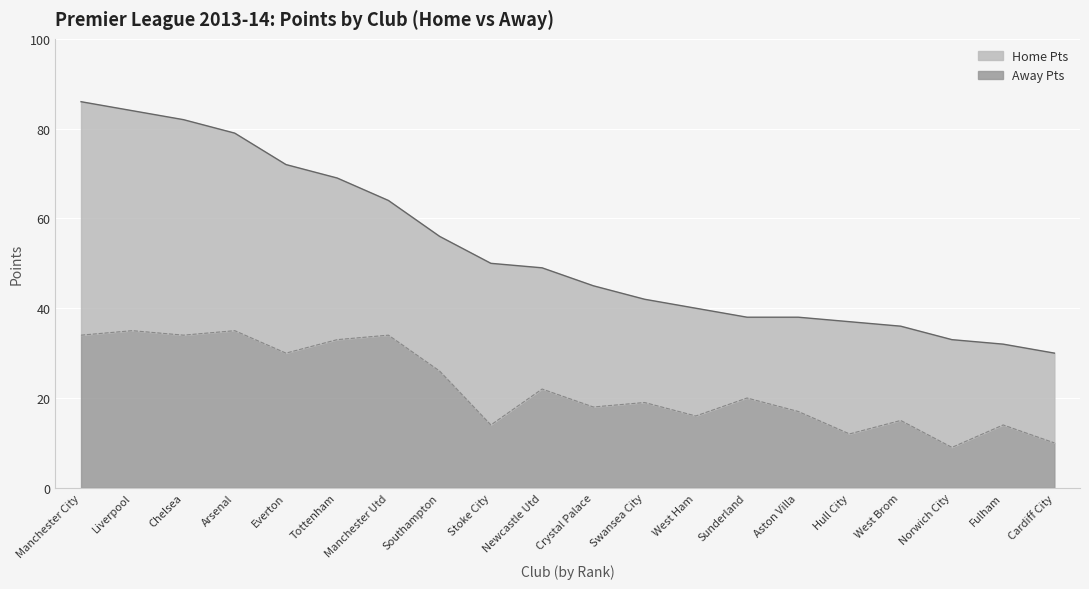

What position from the right is Newcastle Utd?

11